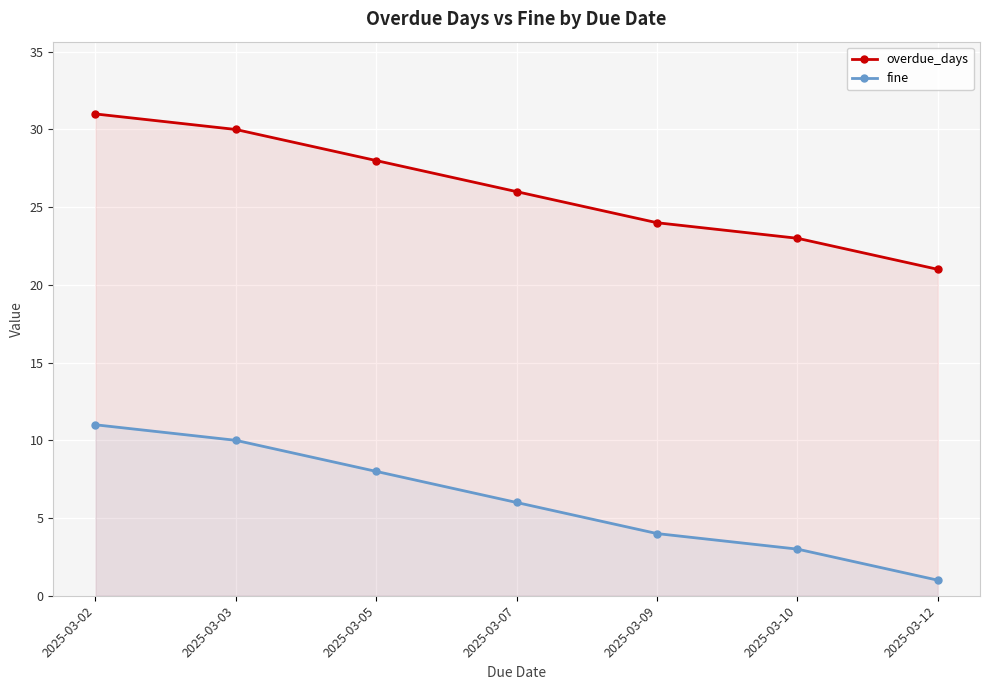

True or false: fine and overdue_days cross at least once.

False